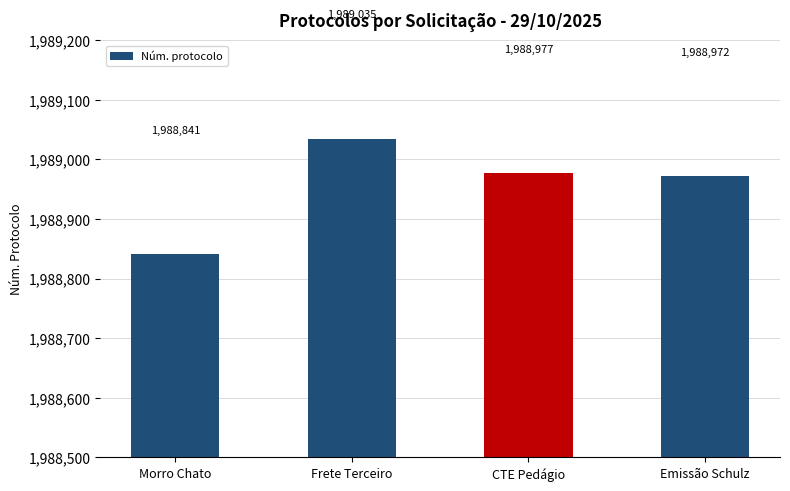

Reading right to left, extract all data points from this chart.

1988972	1988977	1989035	1988841